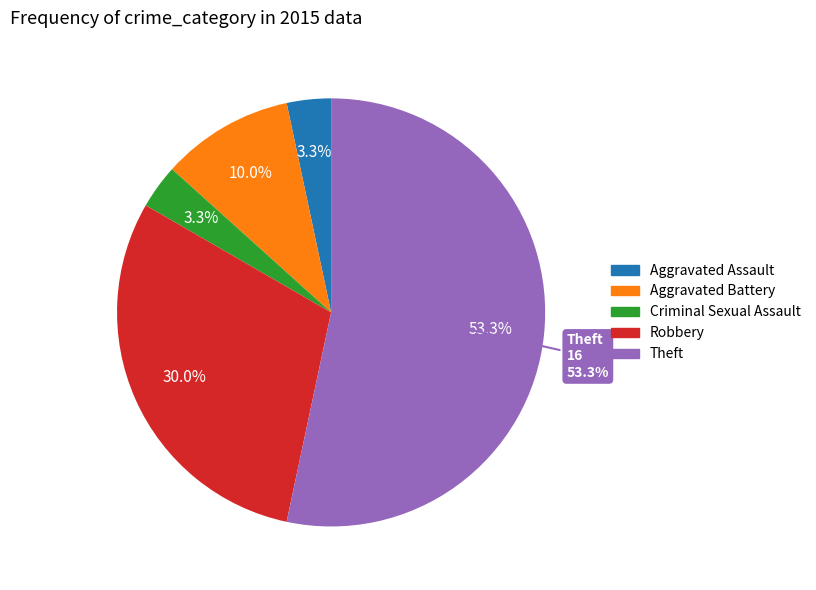

How many segments does this pie chart have?

5